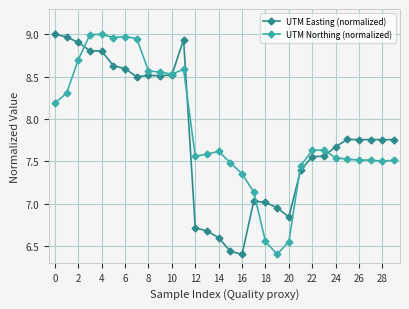

What is the value of the UTM Easting (normalized) point at the 8th from the left?

8.5